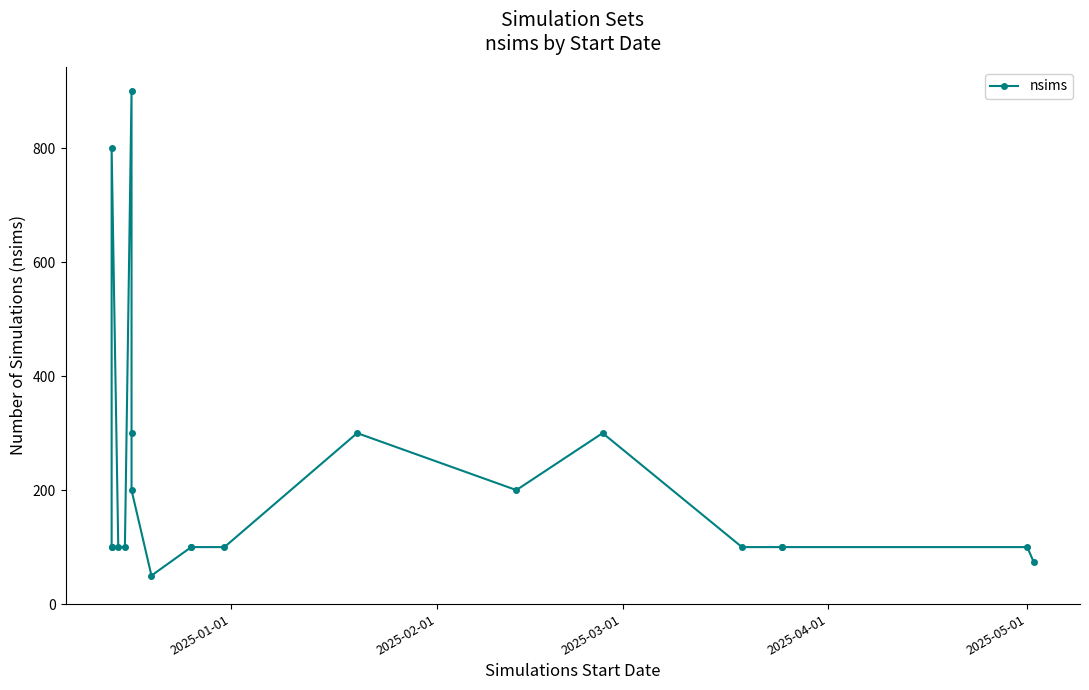

How many lines are shown in the chart?

1